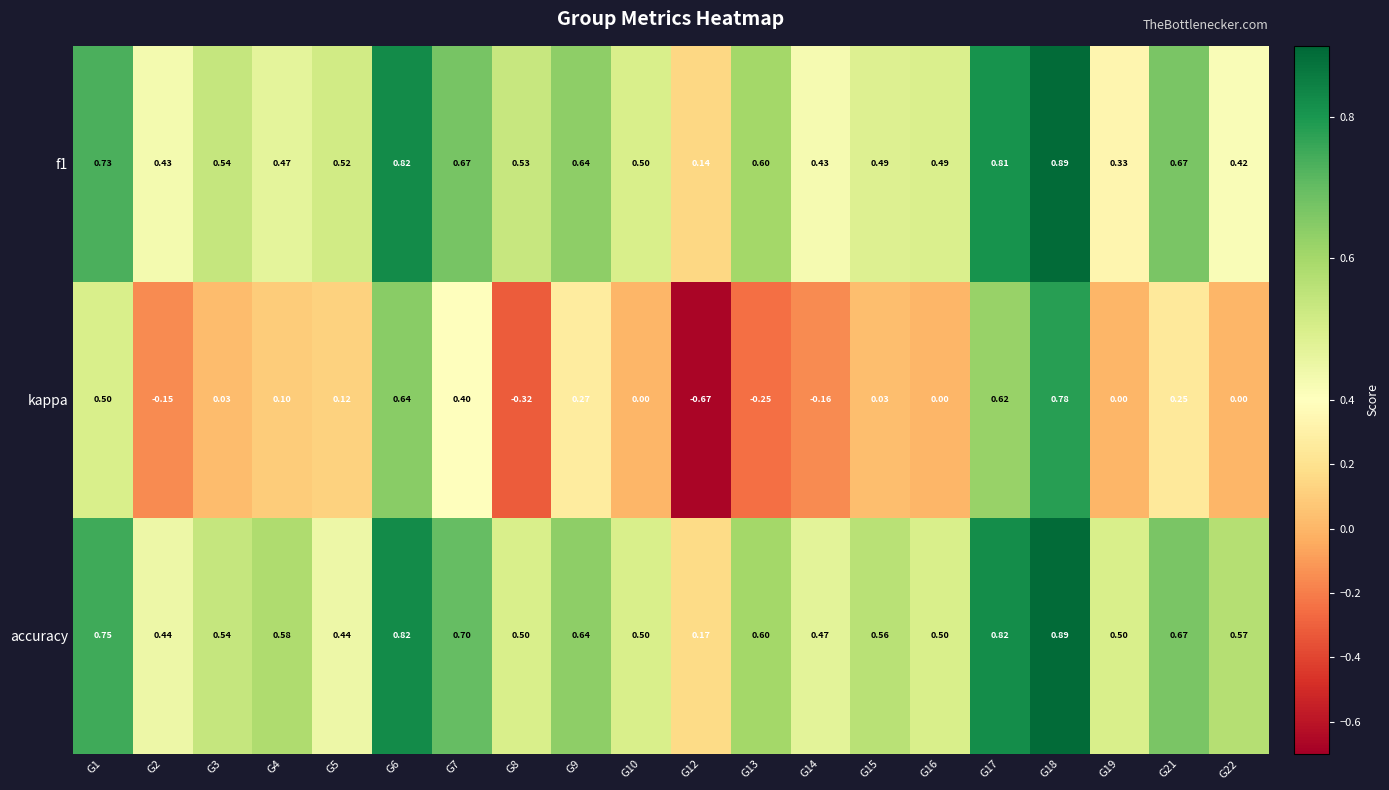

Which series has the largest range (max minus min)?

kappa